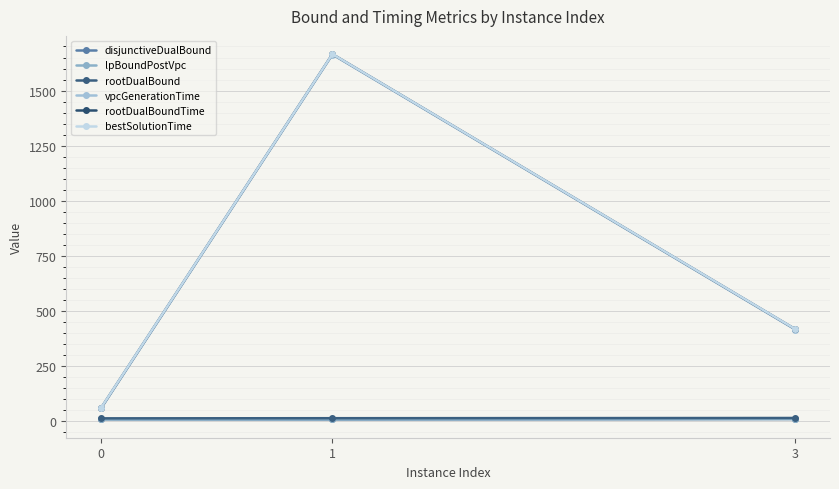

Reading left to right, transcribe all the data shown in this chart.

disjunctiveDualBound: 0=9.3	1=8.3	3=10.5
lpBoundPostVpc: 0=8.5	1=8.3	3=10.5
rootDualBound: 0=13.4	1=14.0	3=15.0
vpcGenerationTime: 0=58.2	1=1663.6	3=416.2
rootDualBoundTime: 0=59.5	1=1665.1	3=417.7
bestSolutionTime: 0=60.3	1=1665.2	3=418.1